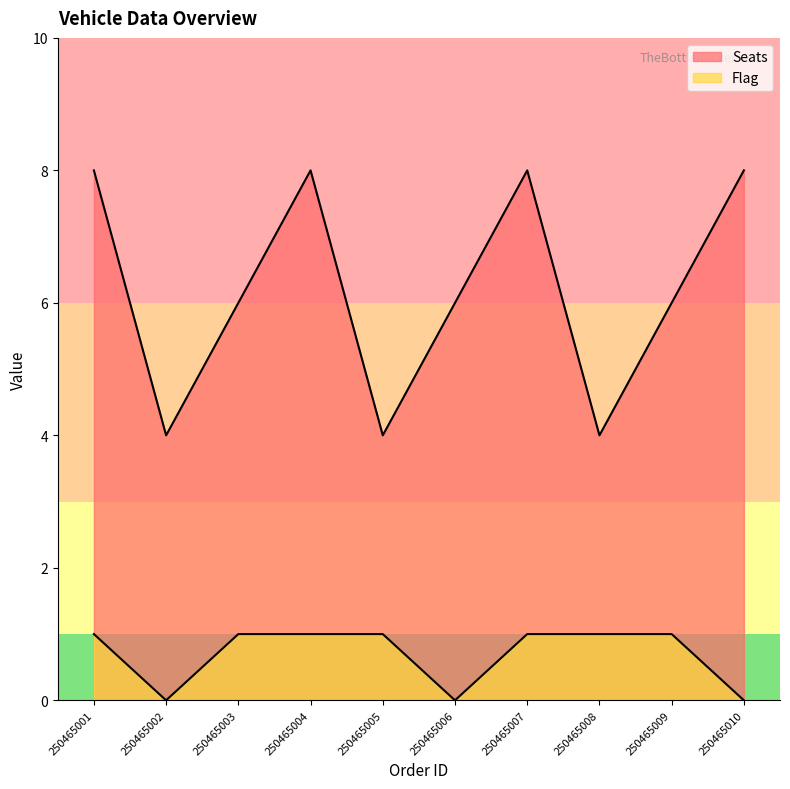

Which has a higher value, 250465005 or 250465009?

250465009